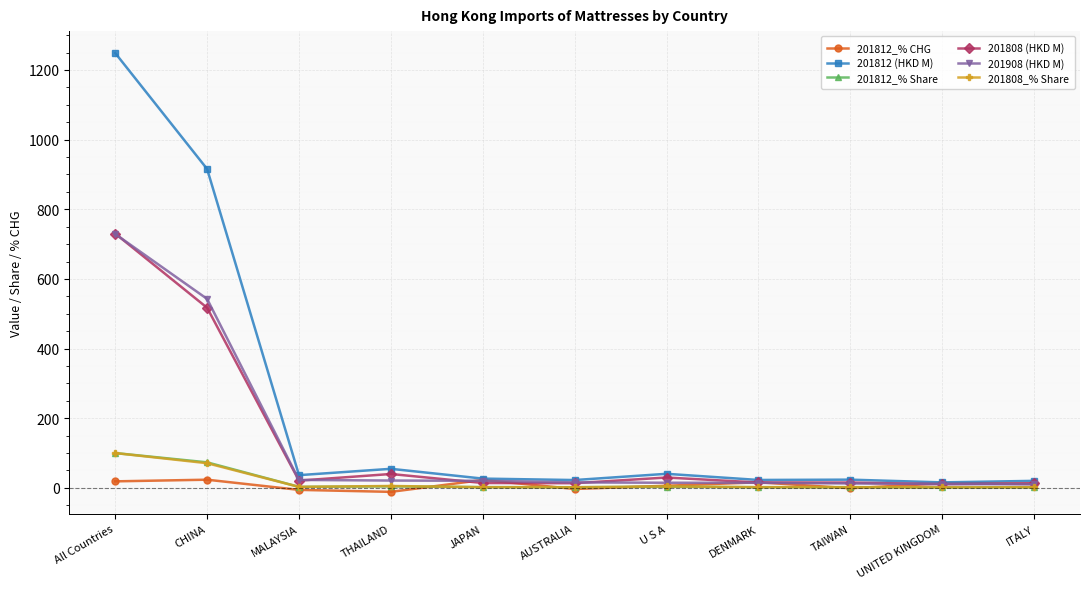

The value of 201808_% Share at TAIWAN is 2.1. True or false?

True